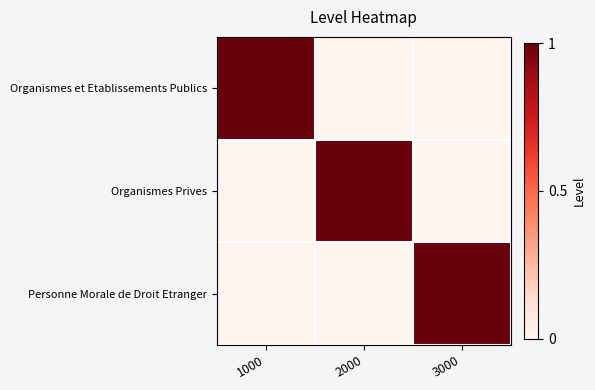

What is the spread (max minus min) of values at 1000?

1